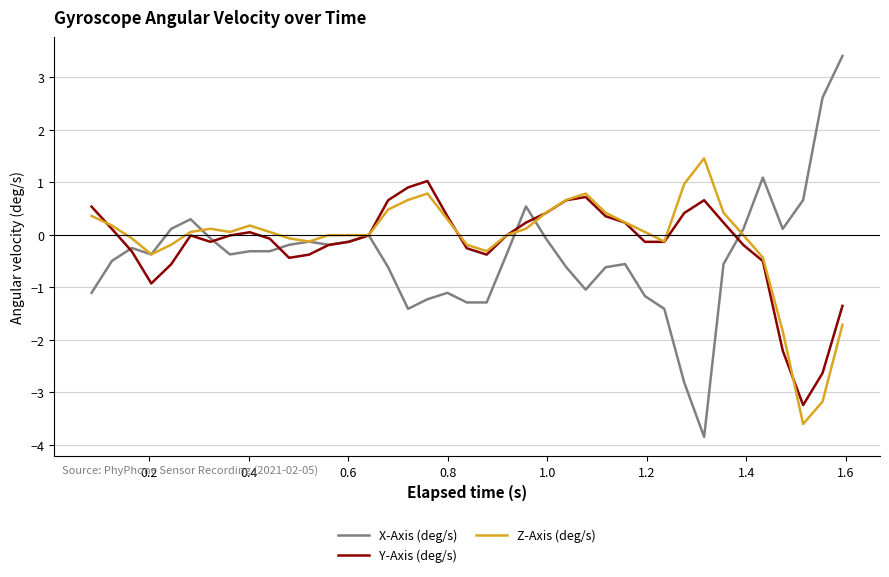

Which series has the widest spread of values?

X-Axis (deg/s)